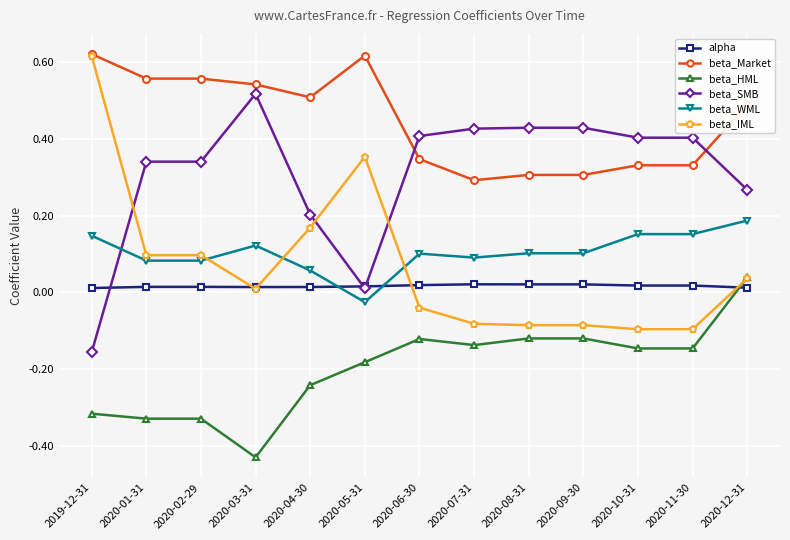

True or false: beta_IML and beta_SMB intersect in this chart.

True